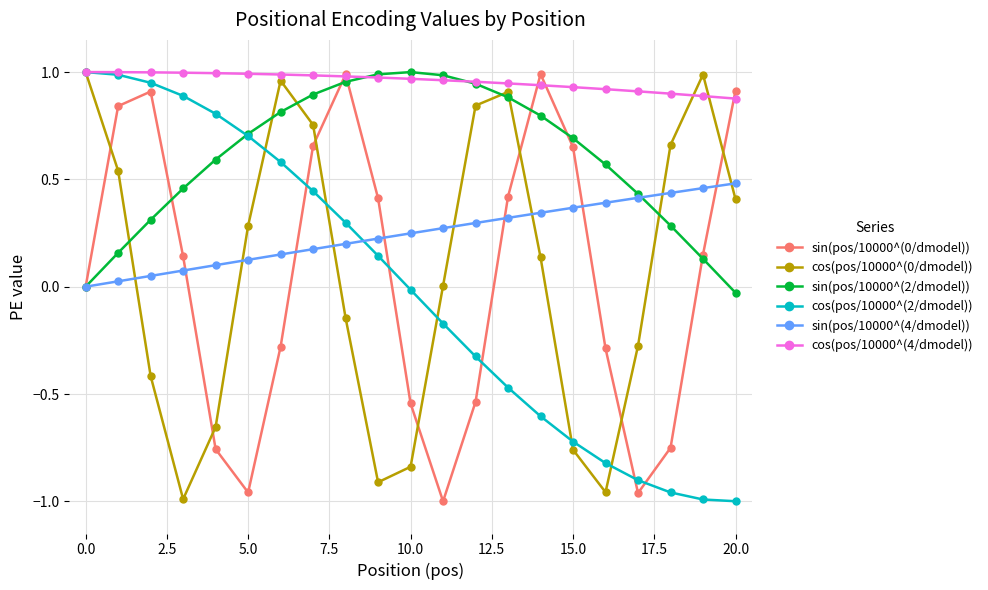

True or false: sin(pos/10000^(4/dmodel)) and cos(pos/10000^(4/dmodel)) cross at least once.

False